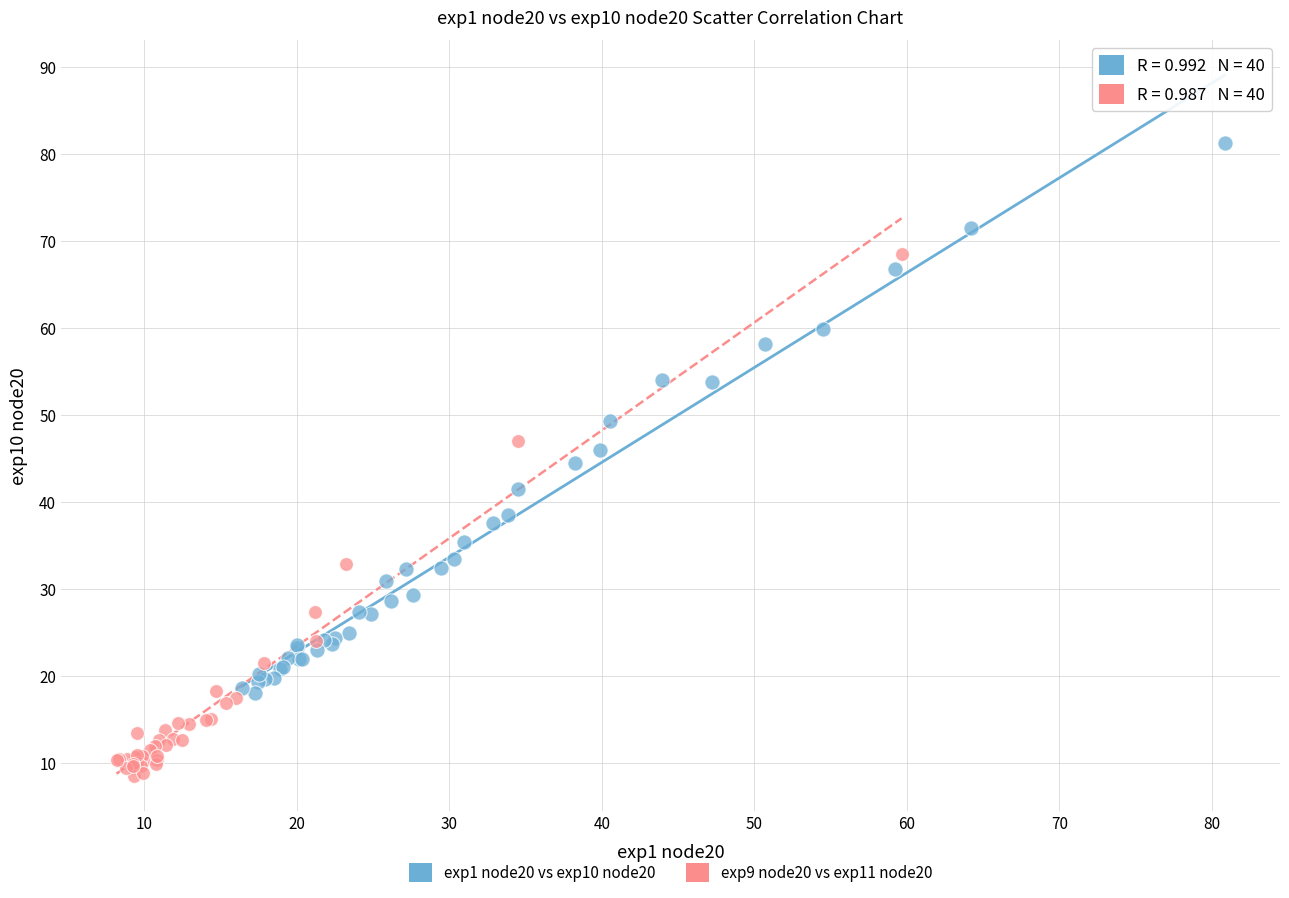

Which series has the widest spread of Y values?

exp1 node20 vs exp10 node20